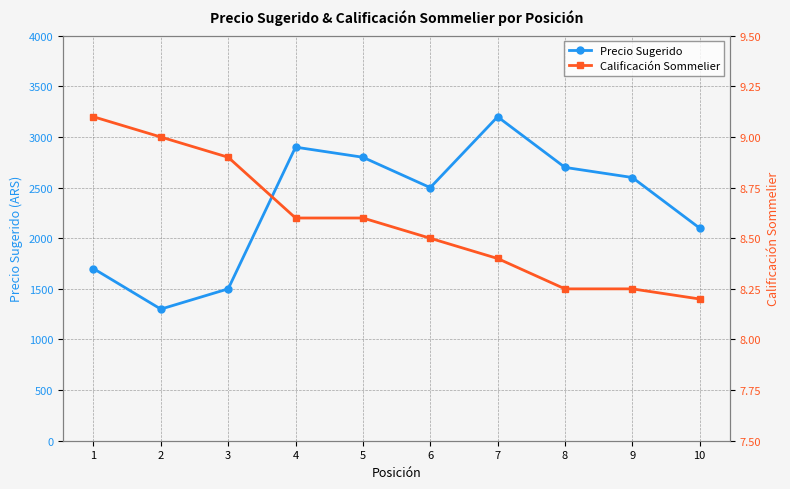

What is the total value across all series at 5?

2808.6